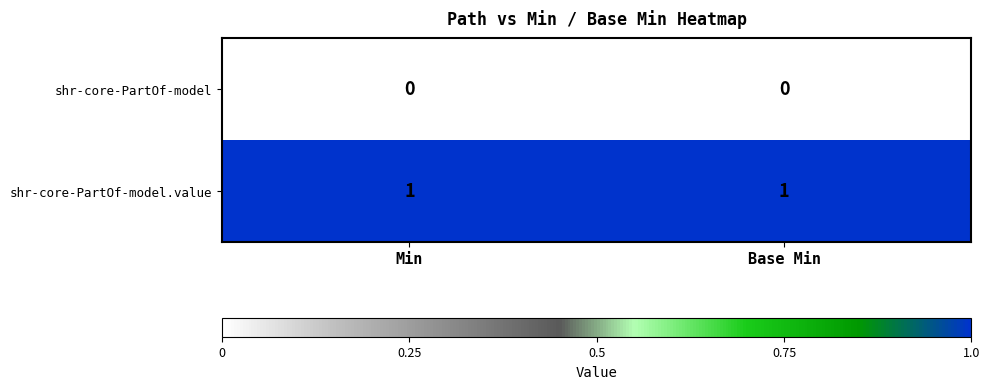

At how many categories does at least one series exceed 0?

2